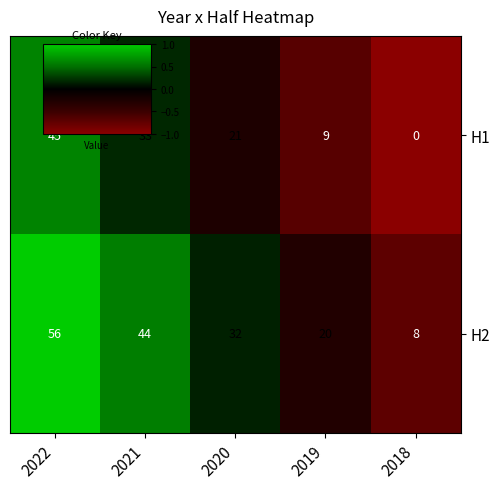

How many H2 values are between 20 and 44?

3